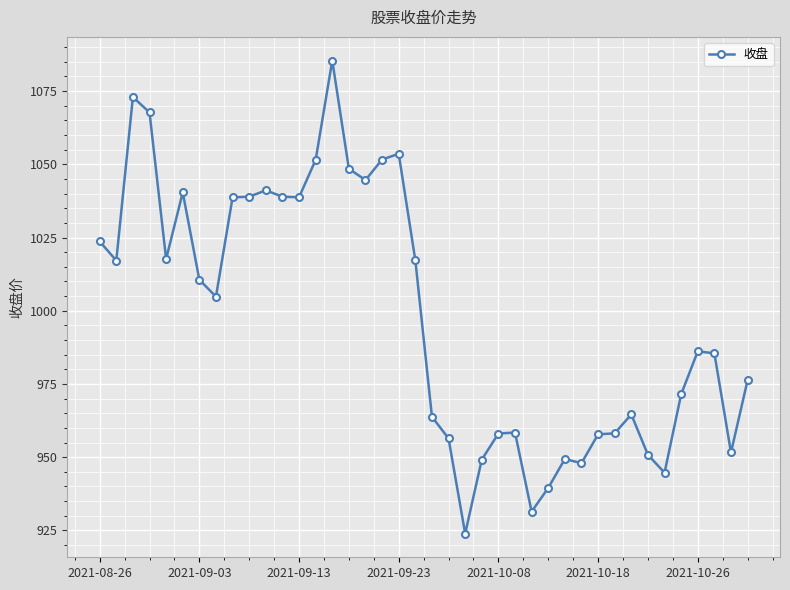

True or false: the data has more than 1 interior local peaks.

True